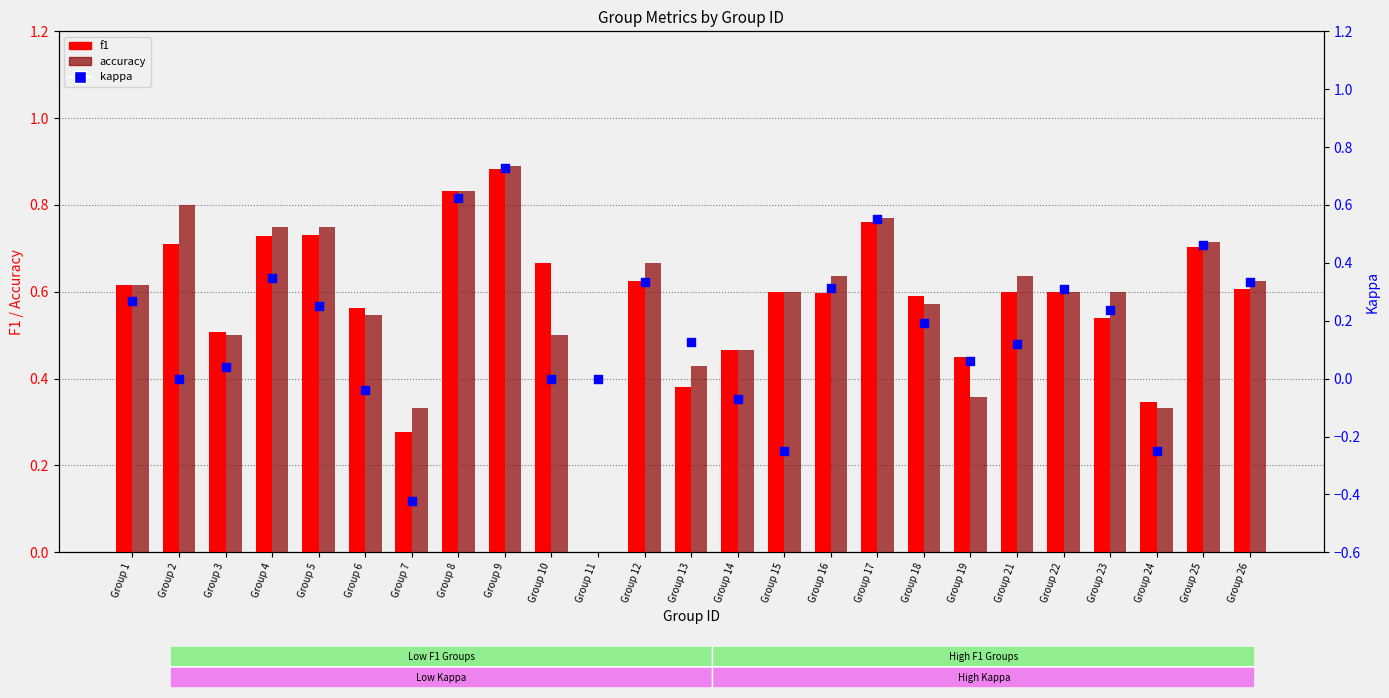

Which series has the largest total across all categories?

accuracy